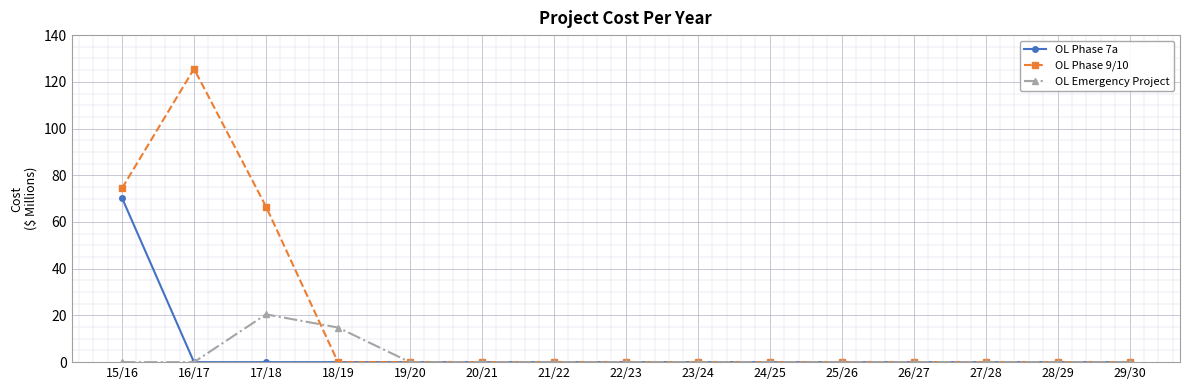

At 17/18, list the series in order from largest to smallest.

OL Phase 9/10, OL Emergency Project, OL Phase 7a